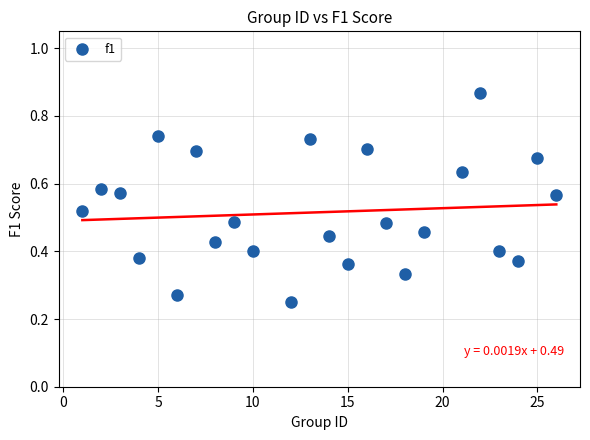

What is the range of X values (max minus min)?

25.0